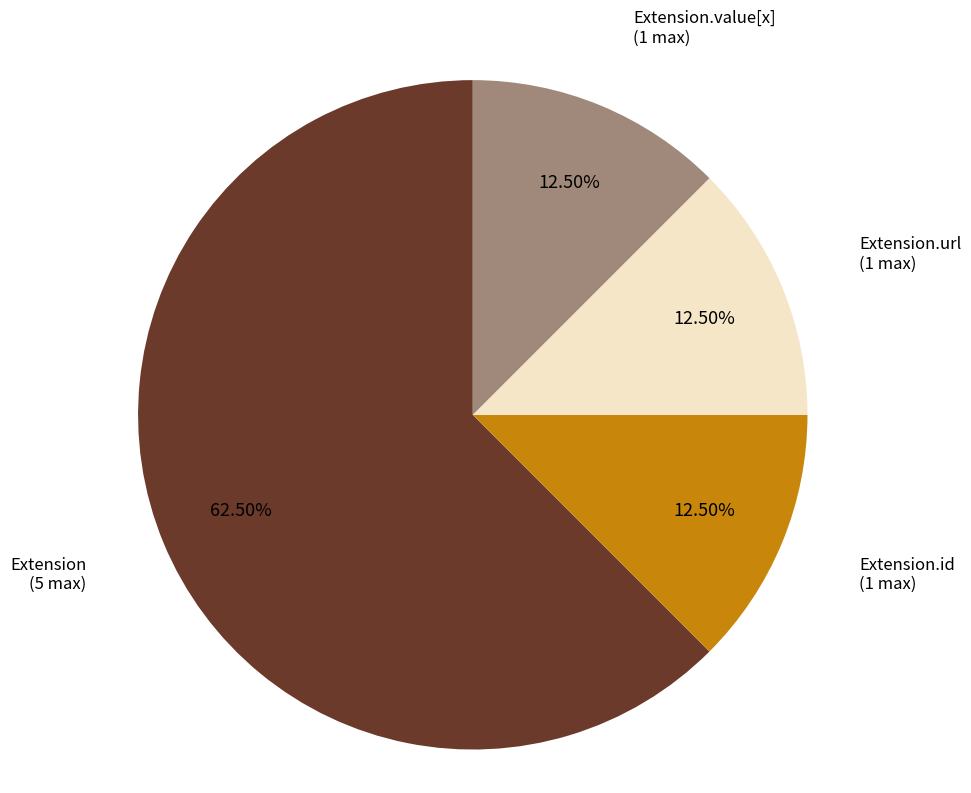

Does any single category account for the majority?

Yes